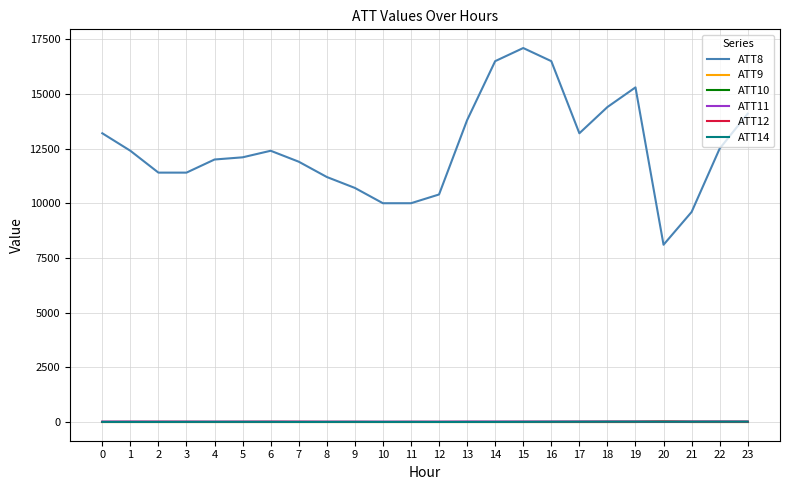

True or false: ATT12 has more than 1 points higher than both neighbors.

True